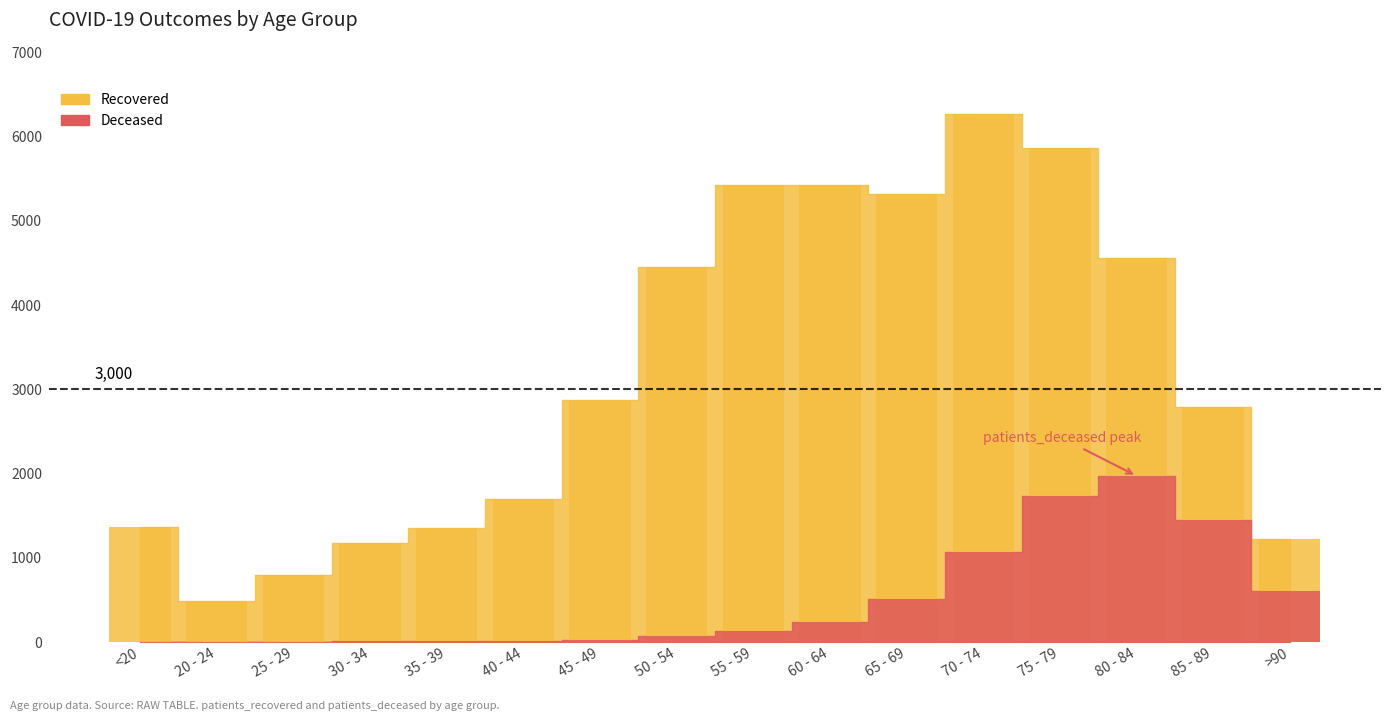

How many bars are there in each group?

2